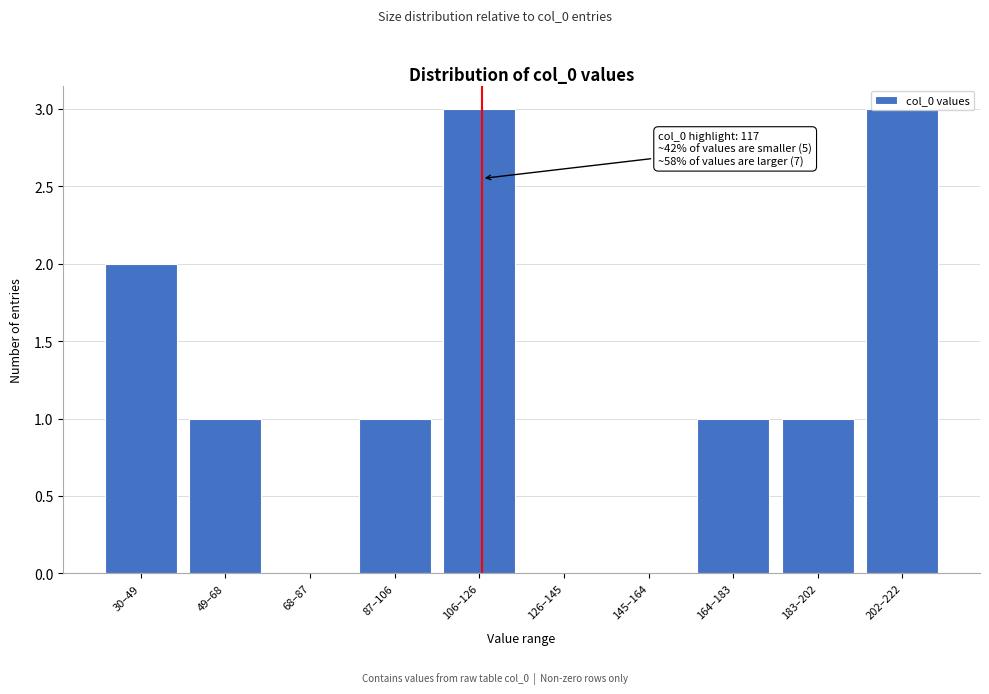

What is the maximum value shown in the chart?

3